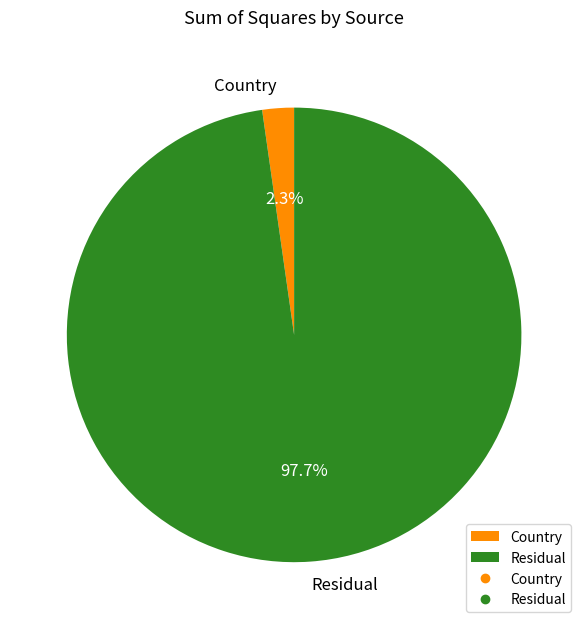

Rank the categories by value from highest to lowest.

Residual, Country